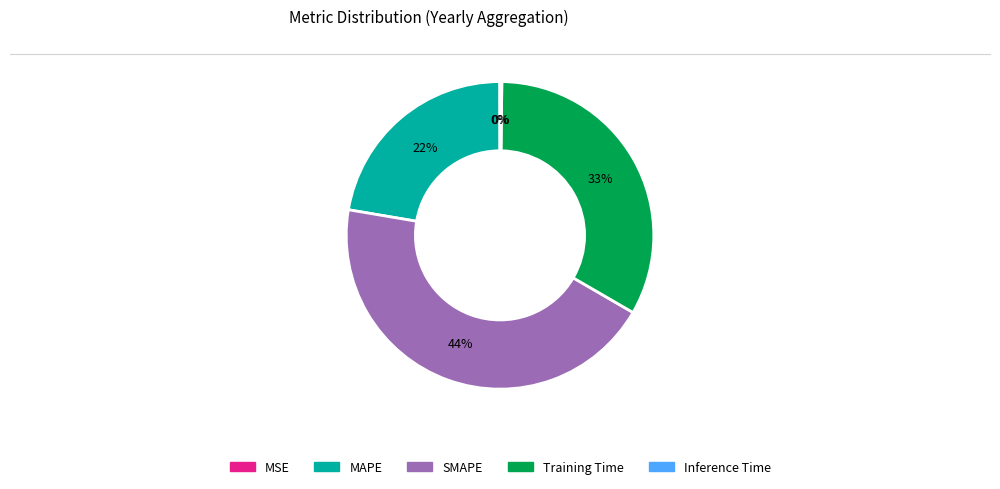

Between SMAPE and MAPE, which is larger?

SMAPE